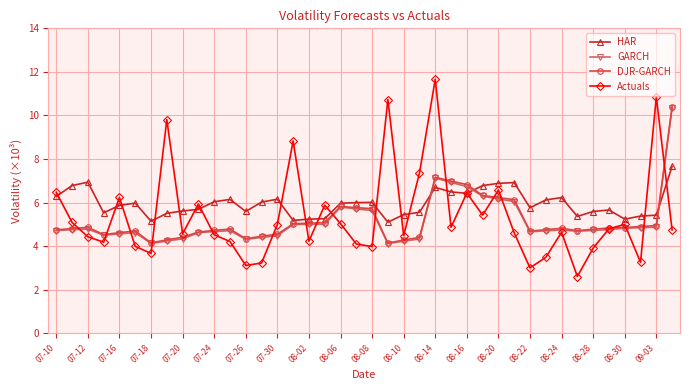

What is the maximum value shown in the chart?

11.7